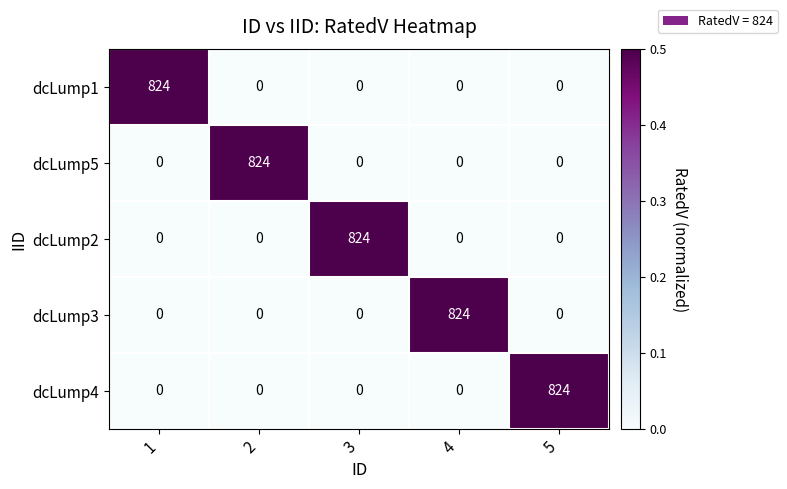

What is the highest value of the dcLump2 series?

824